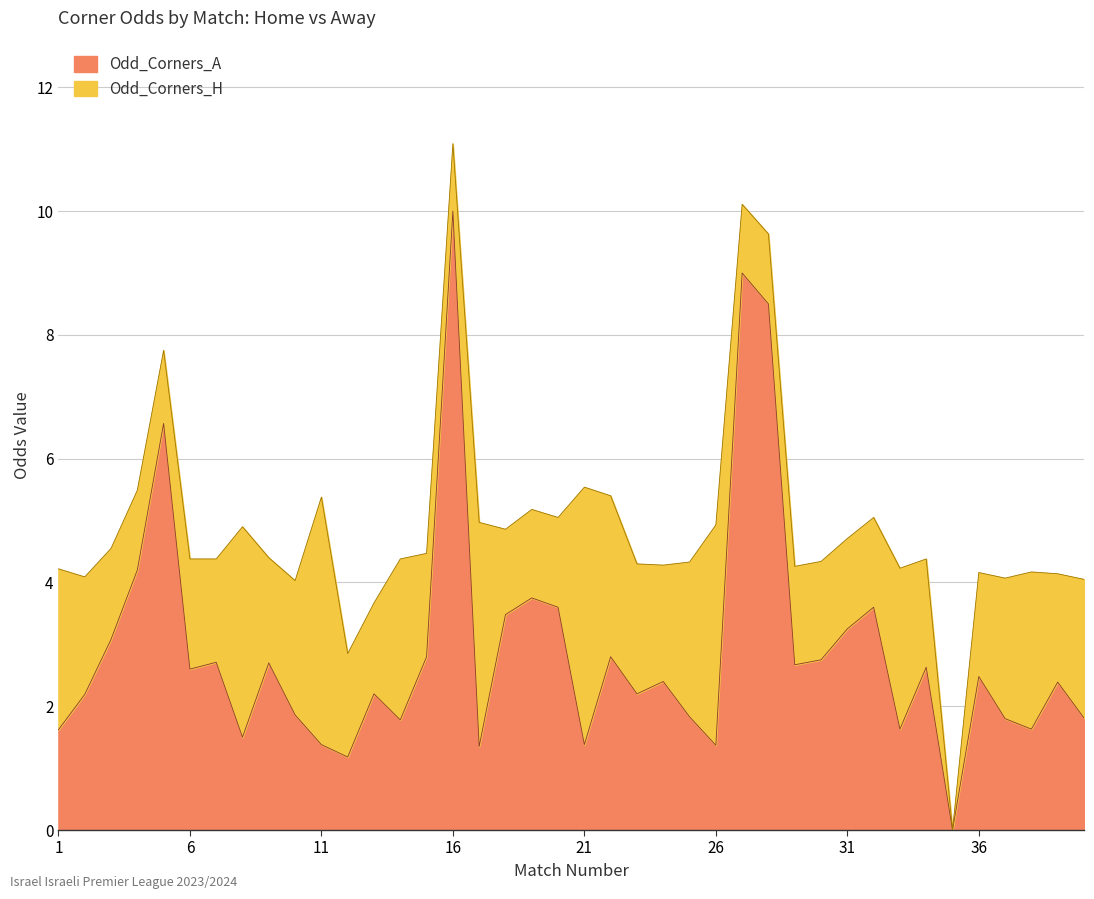

True or false: Odd_Corners_A has more than 0 interior local peaks.

True